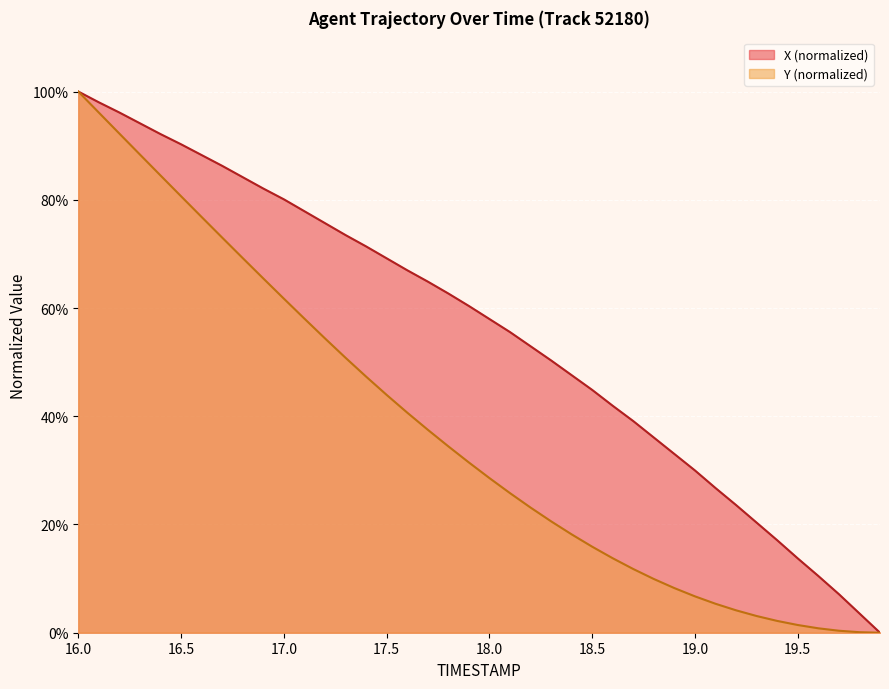

Which series changed the most between 18.7 and 19.6?

X